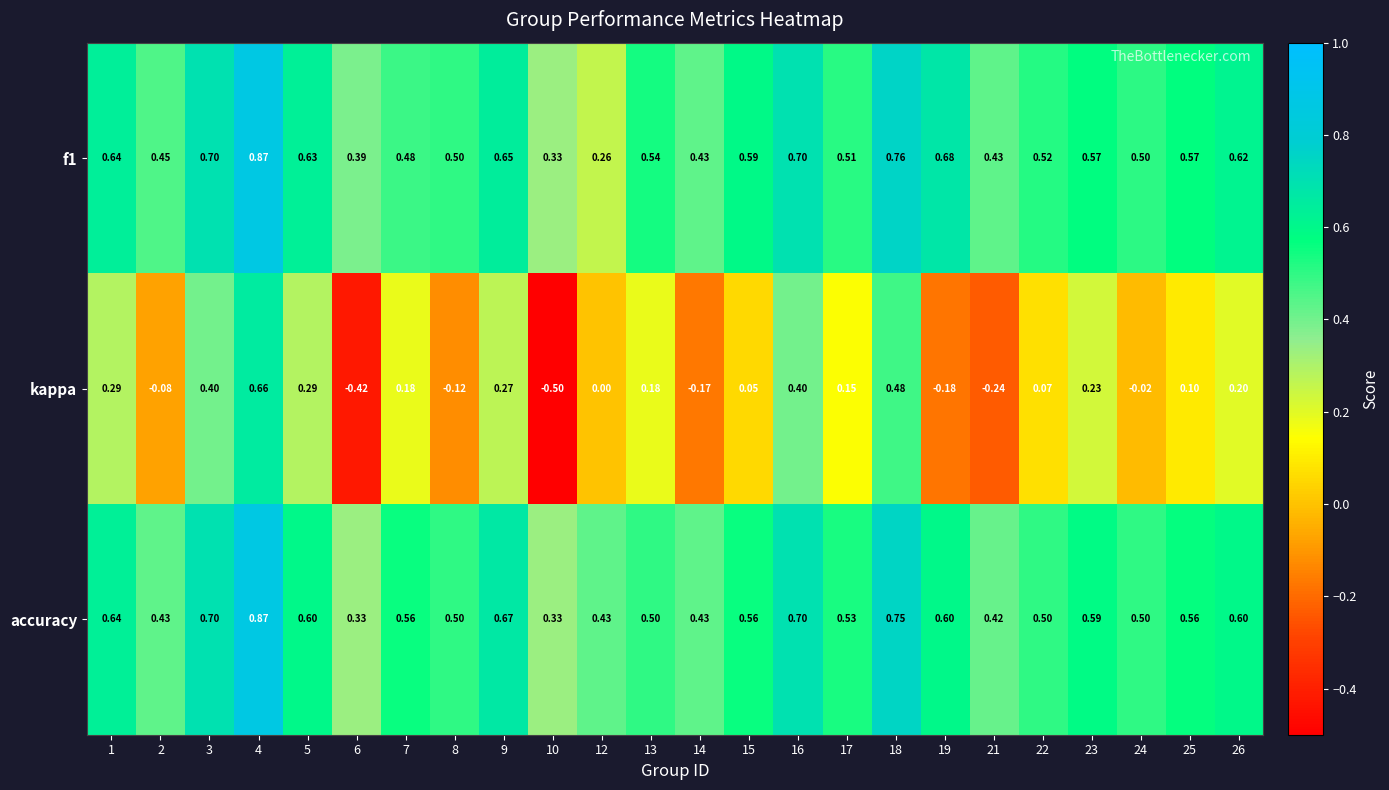

Which series has the largest total across all categories?

f1